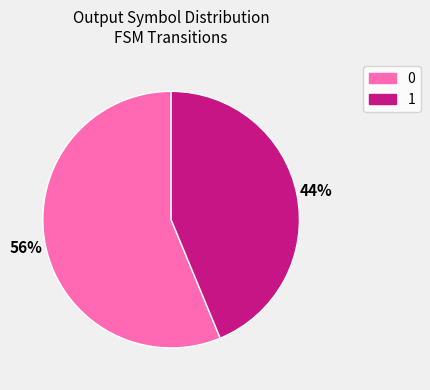

Combined, do 0 and 1 account for over 50%?

Yes